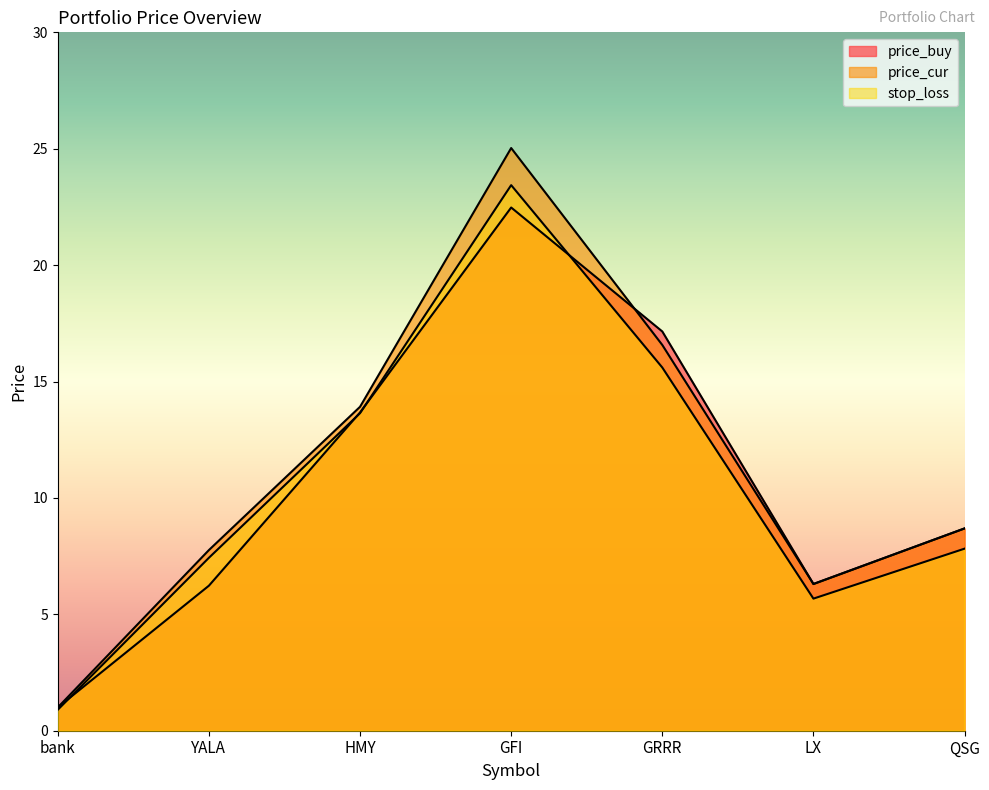

What is the difference between the maximum and minimum values in the stop_loss series?

22.5